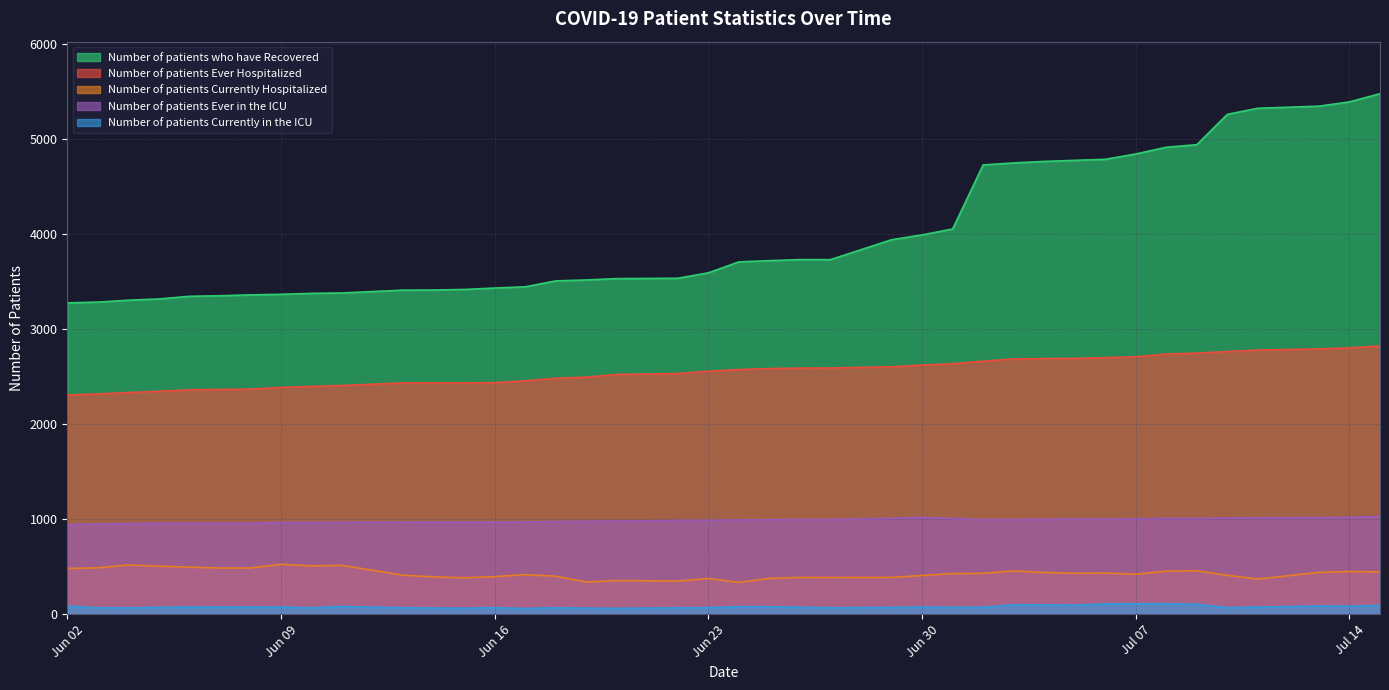

Does the chart have visible grid lines?

Yes